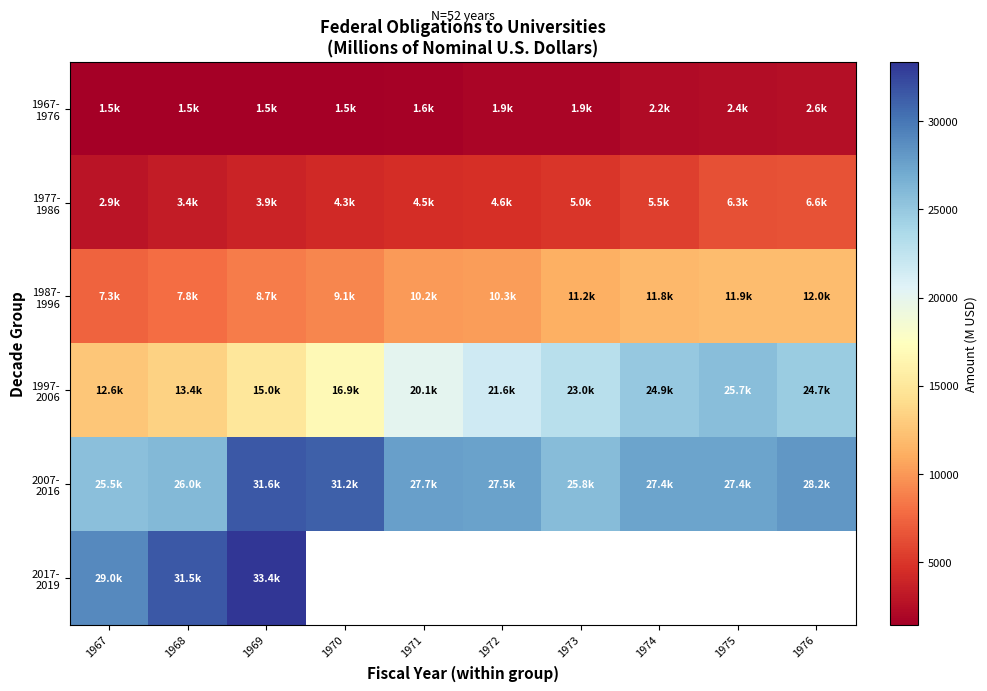

Rank the series at 1967 from lowest to highest value.

1967- 1976, 1977- 1986, 1987- 1996, 1997- 2006, 2007- 2016, 2017- 2019